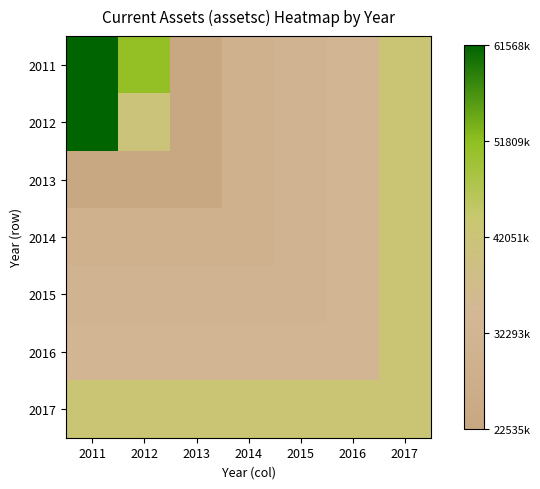

How many data points does each series have?

7